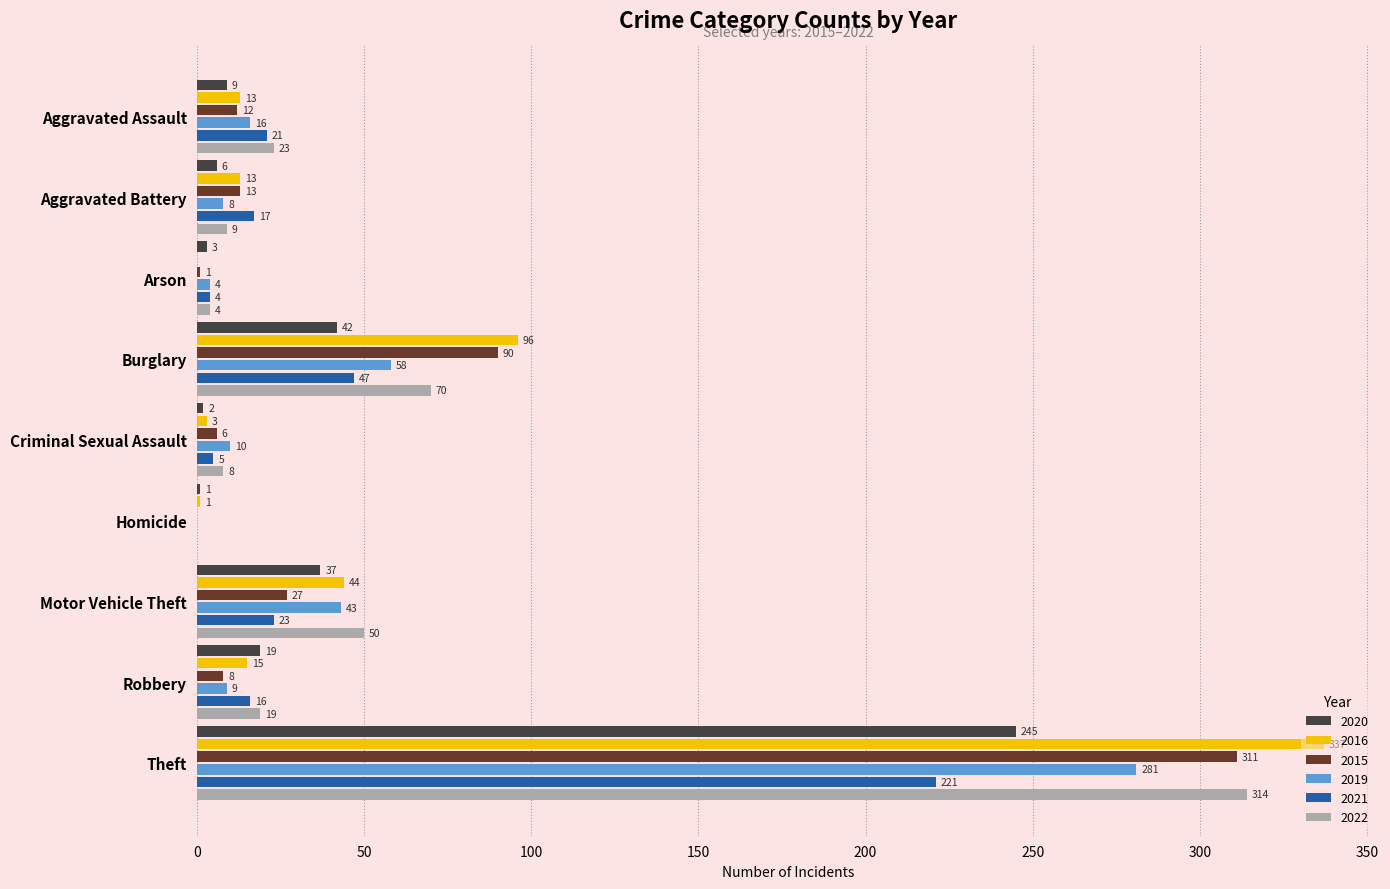

What is the sum of the 2020 values at Motor Vehicle Theft and Aggravated Battery?

43